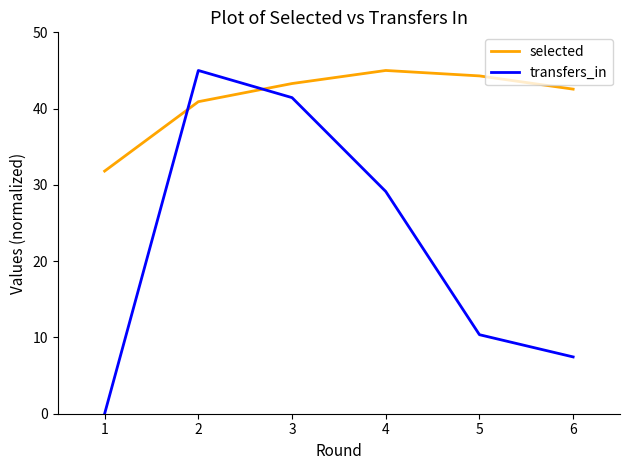

Which series ends up on top after the final intersection of transfers_in and selected?

selected